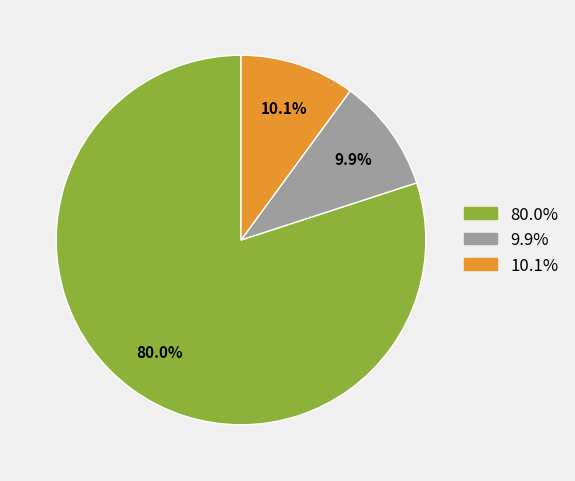

Is there a majority slice in this chart?

Yes